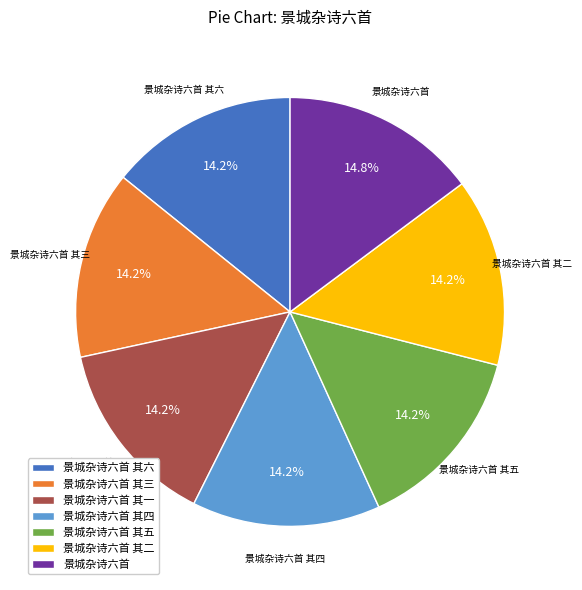

What is the ratio of the value at 景城杂诗六首 其三 to the value at 景城杂诗六首 其一?

1.0